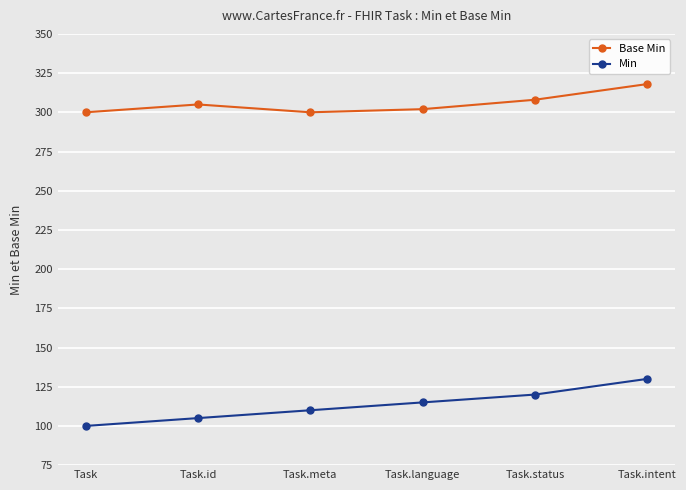

Reading left to right, what are all the values shown in this chart?

Base Min: 300	305	300	302	308	318
Min: 100	105	110	115	120	130